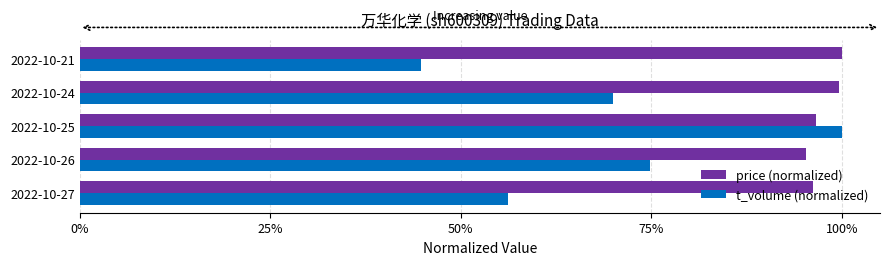

Which series has the largest range (max minus min)?

t_volume (normalized)